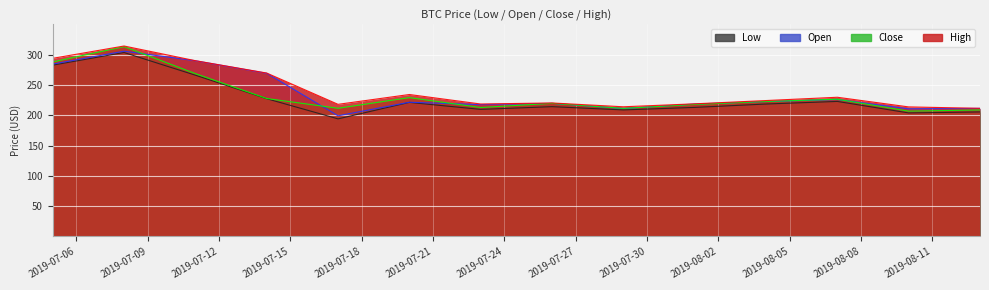

List the series in order of their overall mean, highest first.

High, Open, Close, Low